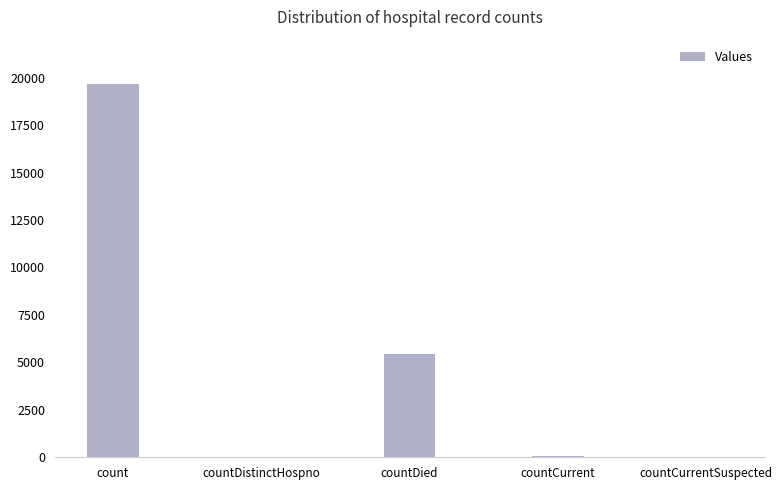

The chart shows a value of 35 at countDistinctHospno. True or false?

True